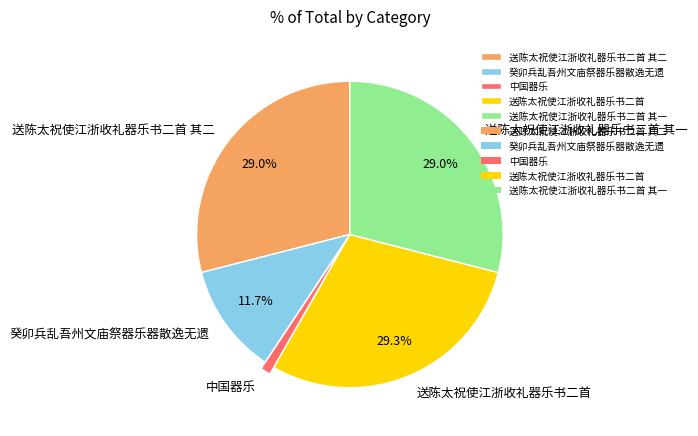

To the nearest percent, what percentage of the pie is 癸卯兵乱吾州文庙祭器乐器散逸无遗?

12%